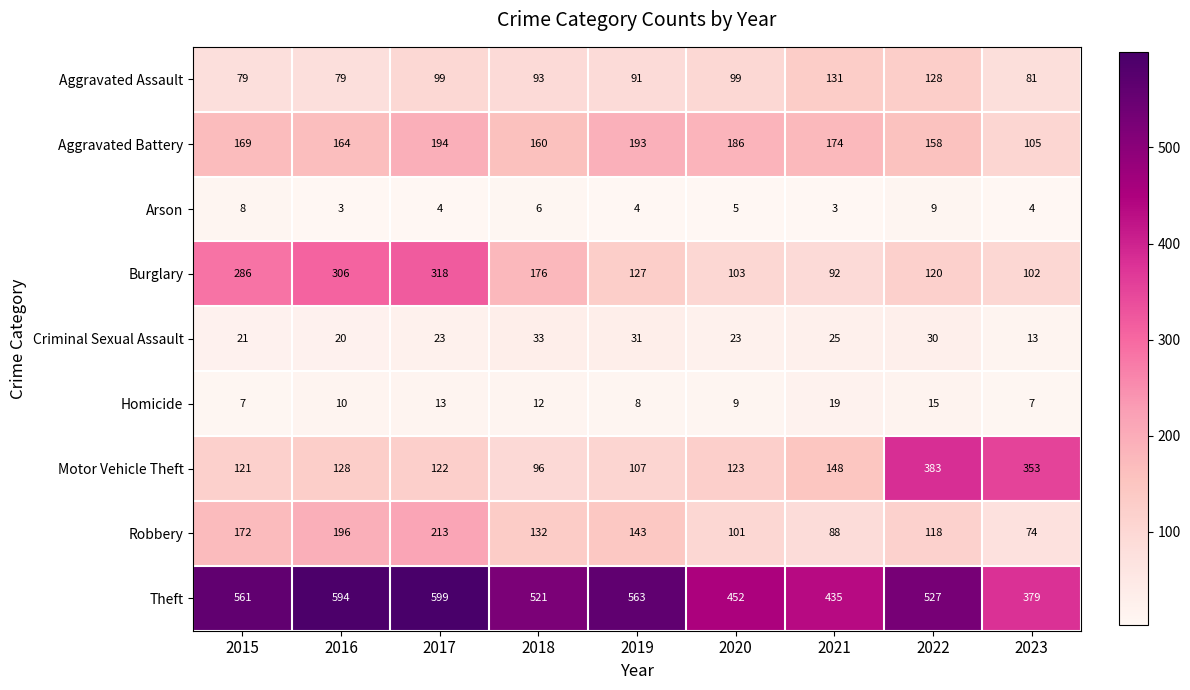

How many series are shown in this chart?

9